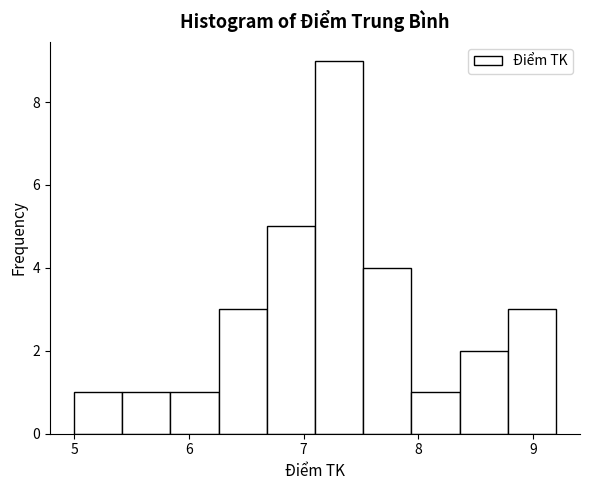

Reading left to right, transcribe this chart: for each bar, give the range it covers on the x-axis and its height. Neither the bar edges nor the heights are printed on the chart, so give them approximately, as read against the axes.

5.00 to 5.42: 1
5.42 to 5.84: 1
5.84 to 6.26: 1
6.26 to 6.68: 3
6.68 to 7.10: 5
7.10 to 7.52: 9
7.52 to 7.94: 4
7.94 to 8.36: 1
8.36 to 8.78: 2
8.78 to 9.20: 3